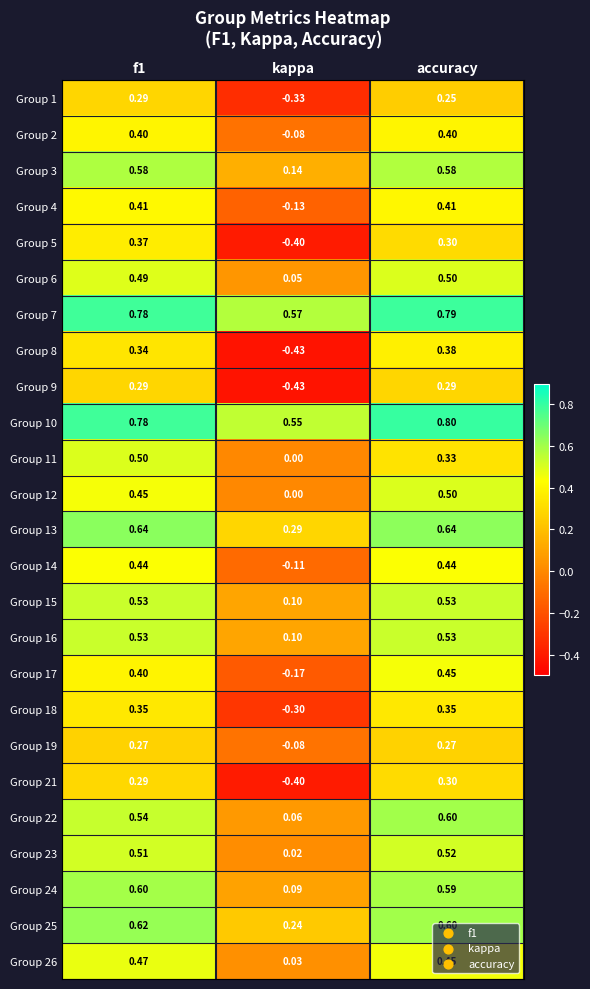

Where is Group 18 nearest to the value 0?

kappa